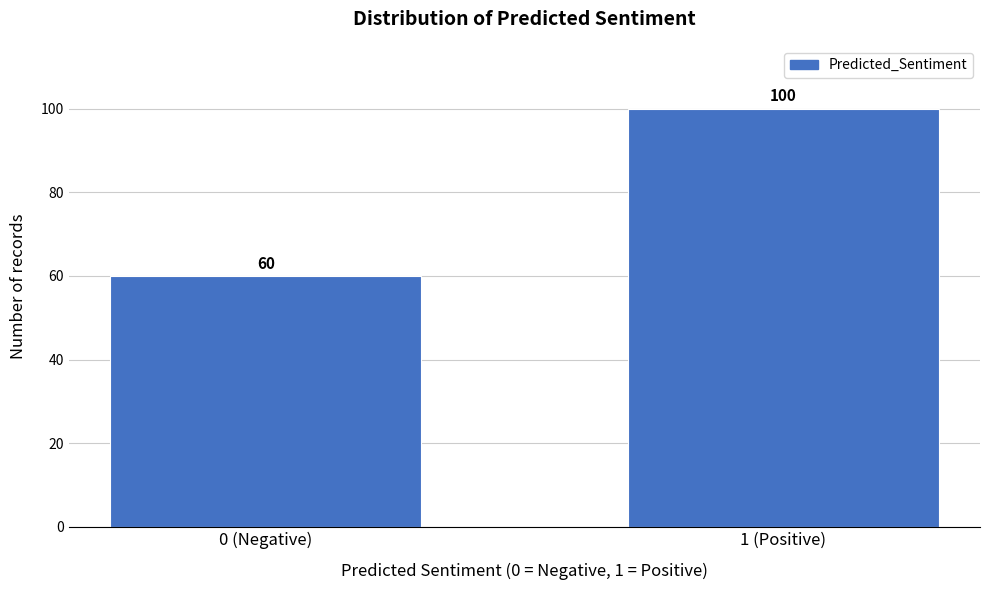

Reading left to right, extract all data points from this chart.

60	100